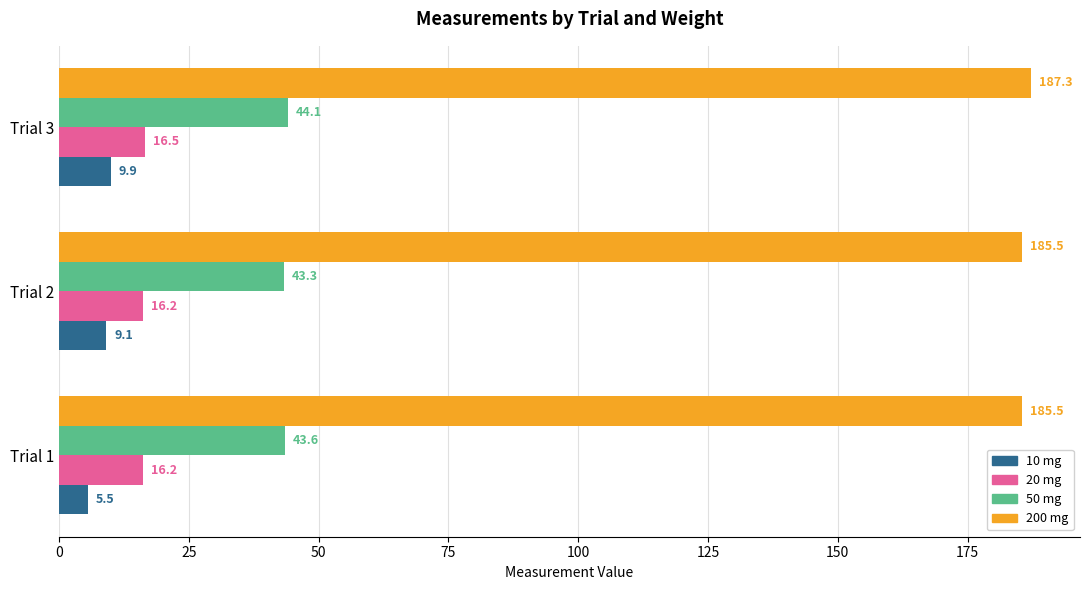

What is the difference between the maximum and minimum values in the 200 mg series?

1.8